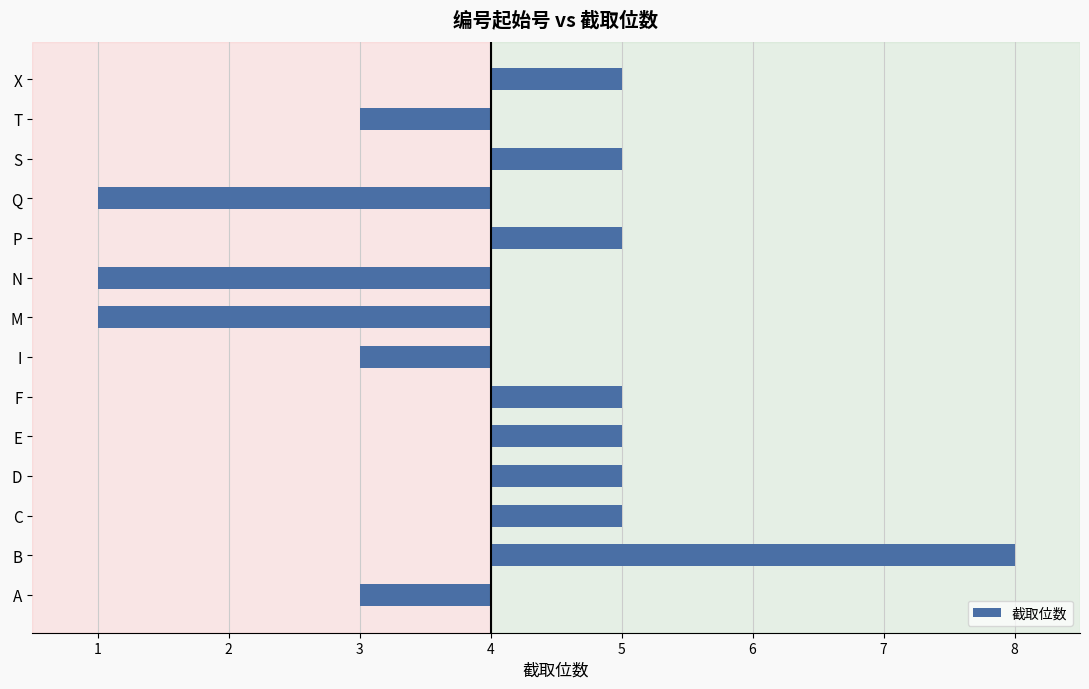

Are the bars horizontal?

Yes